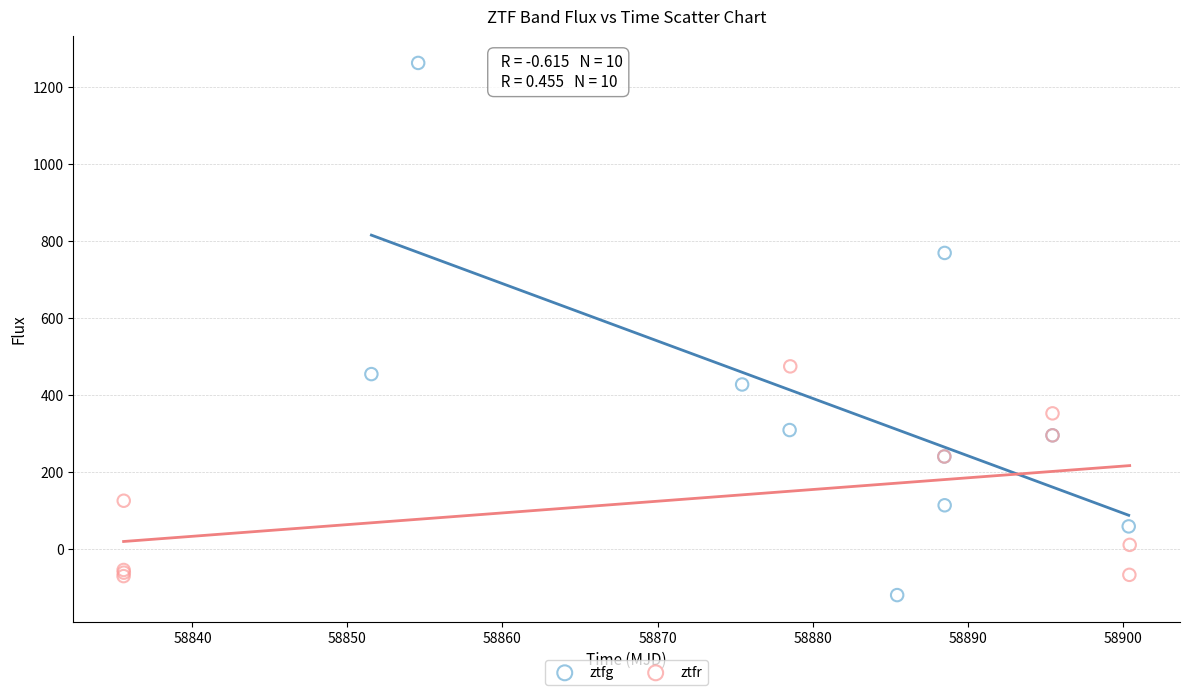

Which series has the widest spread of Y values?

ztfg